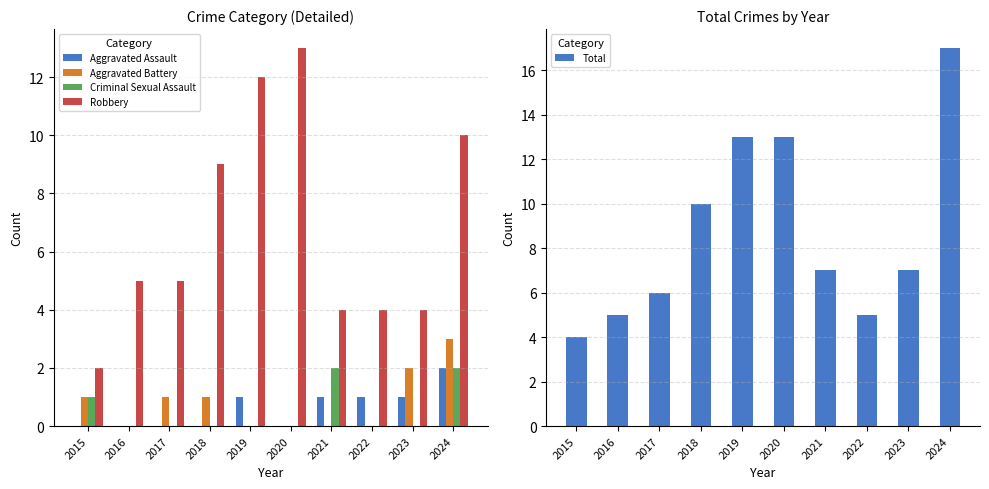

What is the total value across all series at 2022?

10